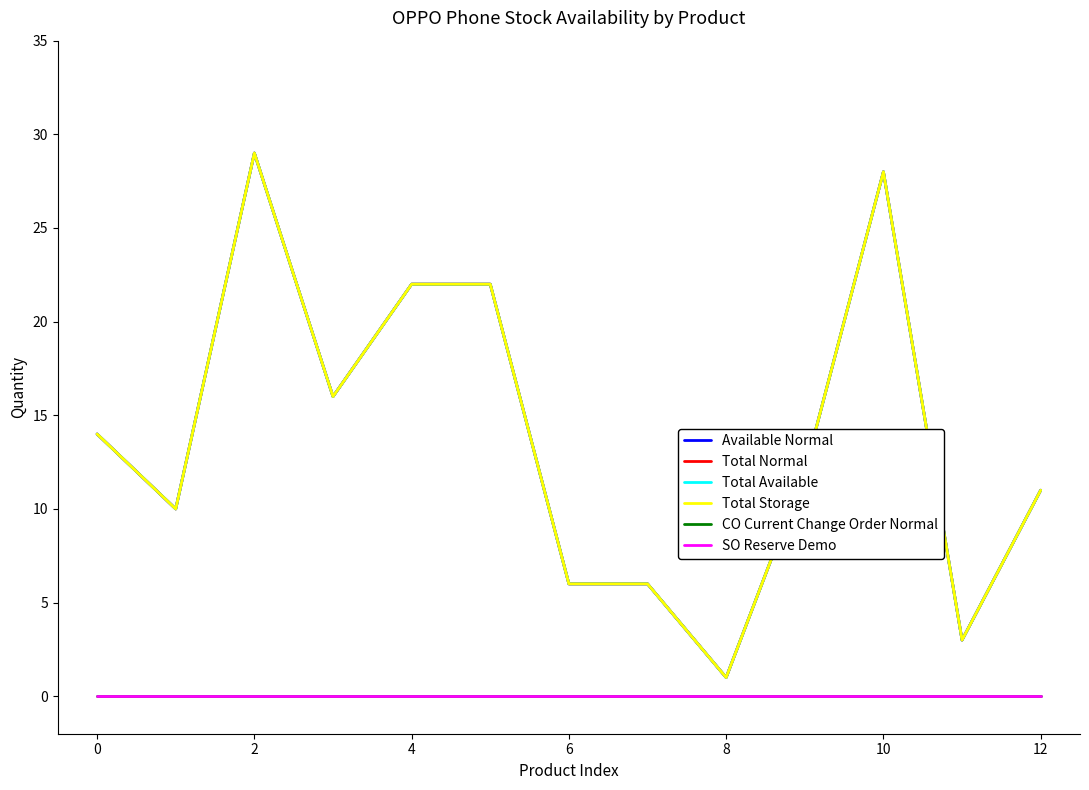

Is this an area chart (filled region under the line)?

No